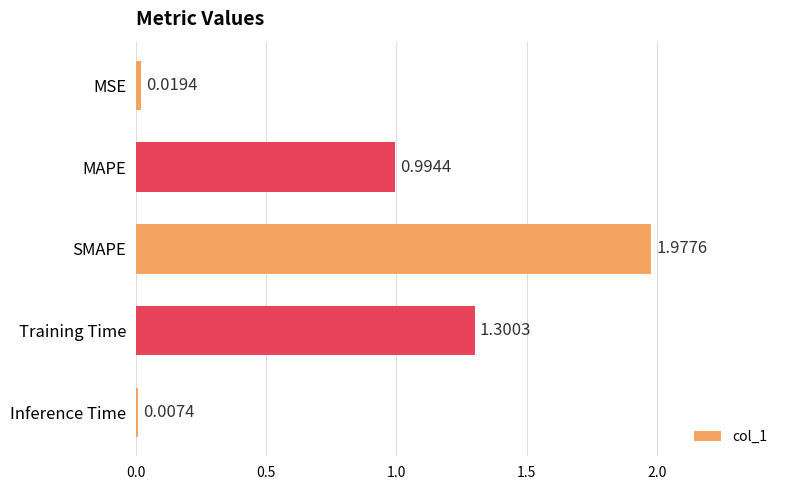

Where is the data nearest to the value 0?

Inference Time